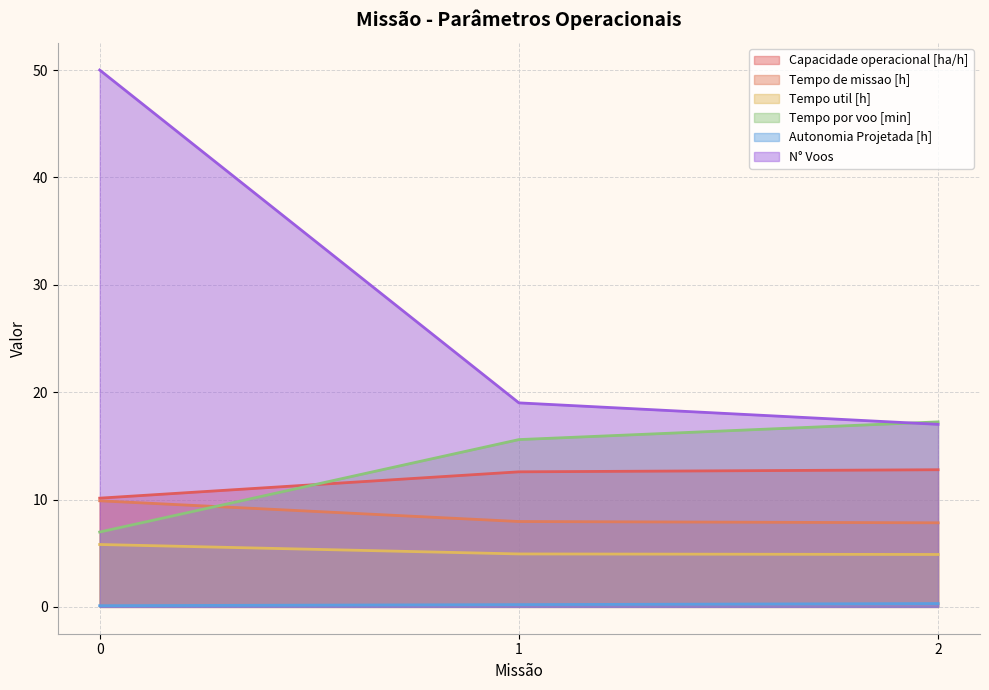

Is it true that Autonomia Projetada [h] equals 0.2 at 0?

False